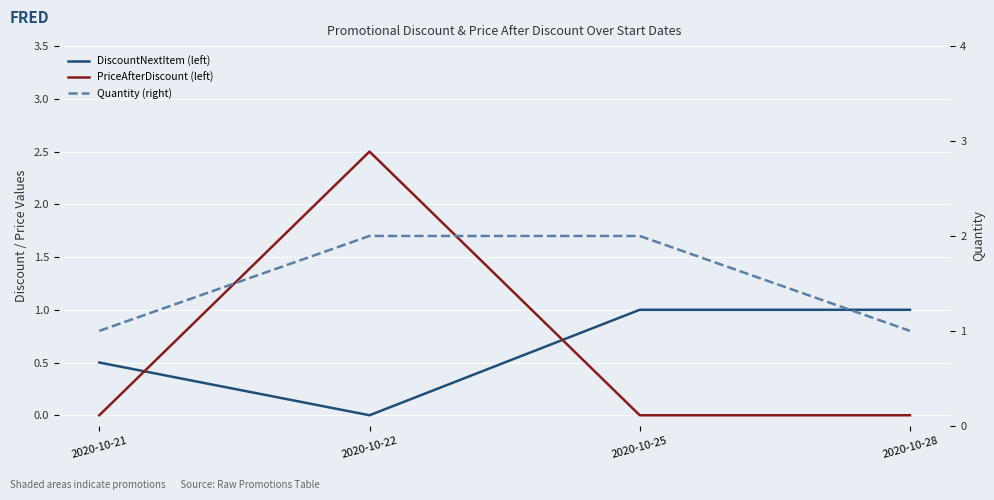

Which category has the lowest value in the PriceAfterDiscount (left) series?

2020-10-21